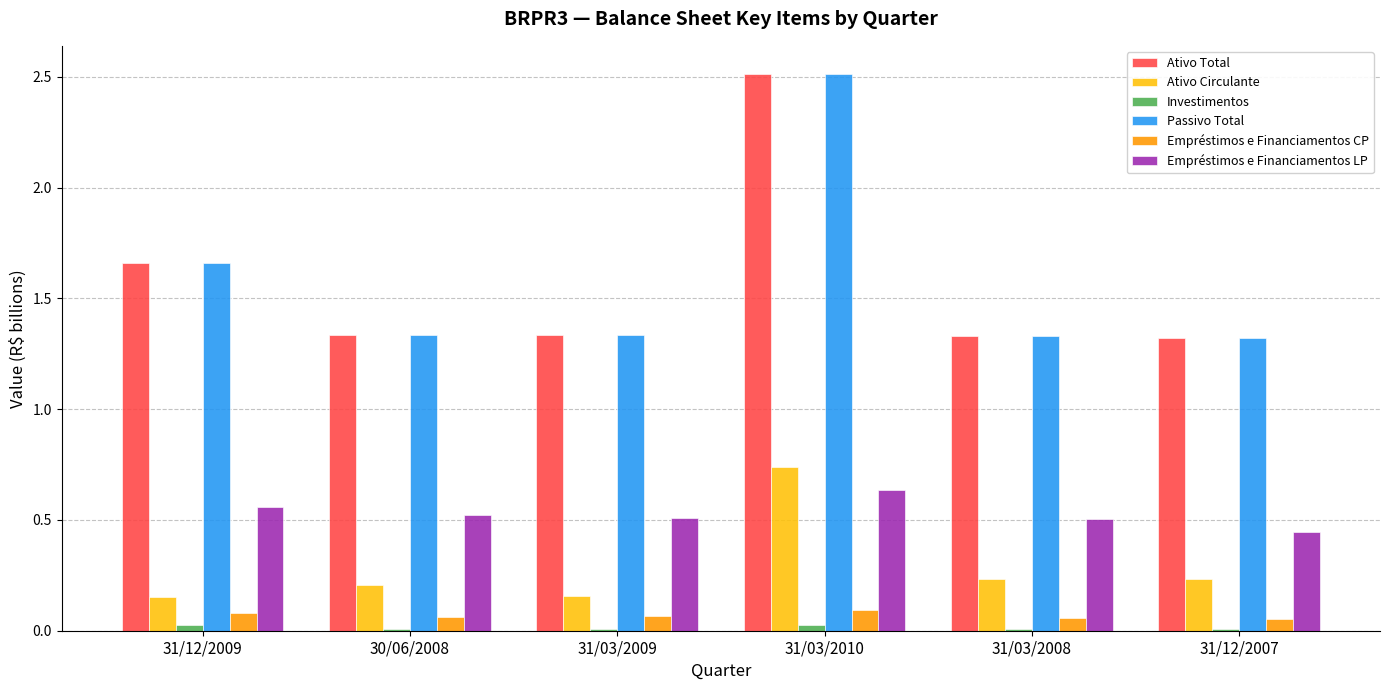

The Passivo Total series shows 1.3 at 30/06/2008. True or false?

True